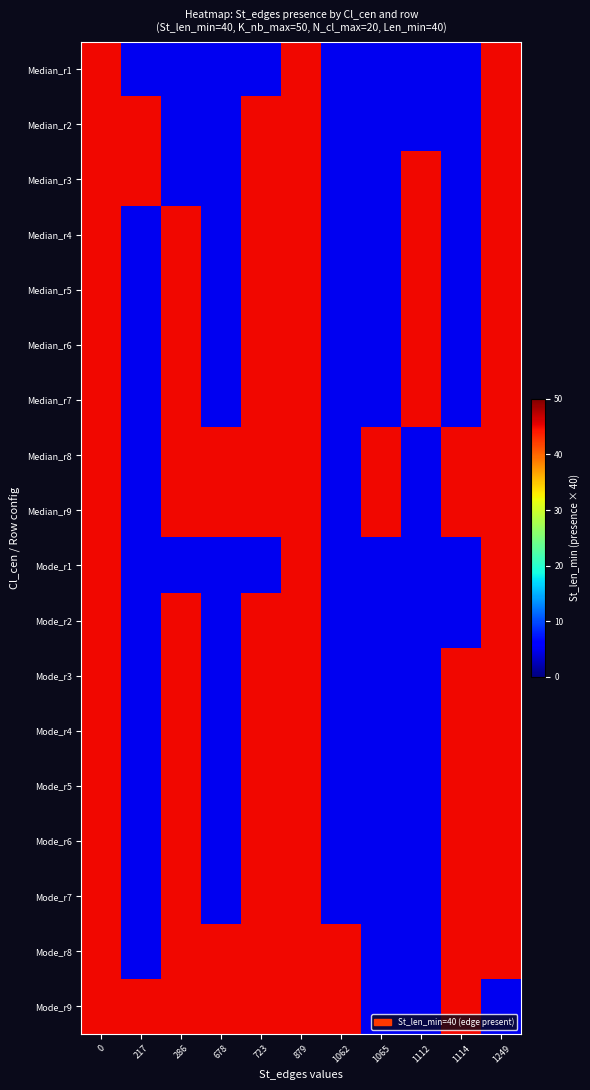

What is the minimum value shown in the chart?

5